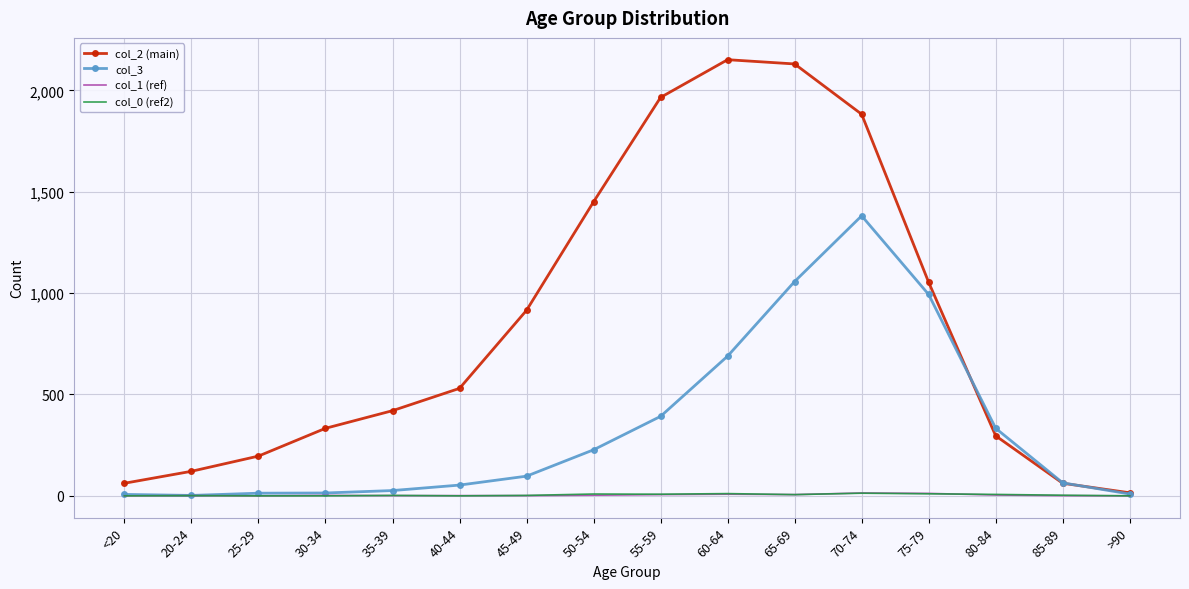

What is the total value across all series at 55-59?

2371